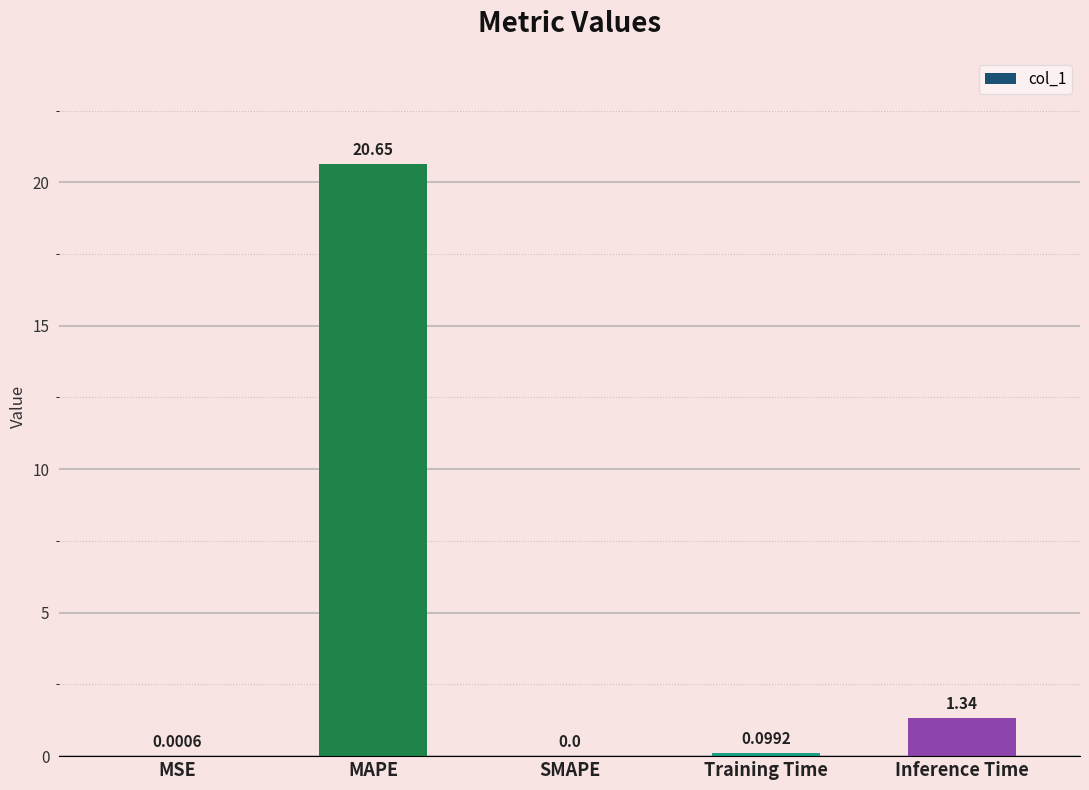

What is the sum of all values?

22.1